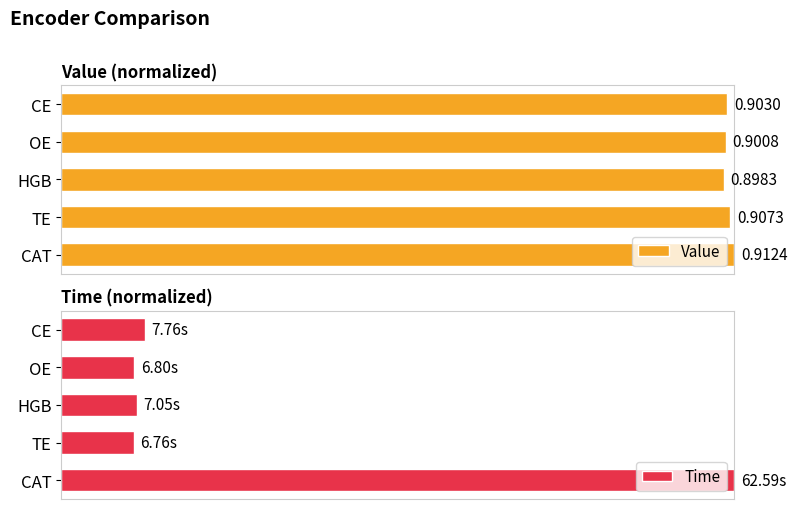

At how many categories does at least one series exceed 0?

5